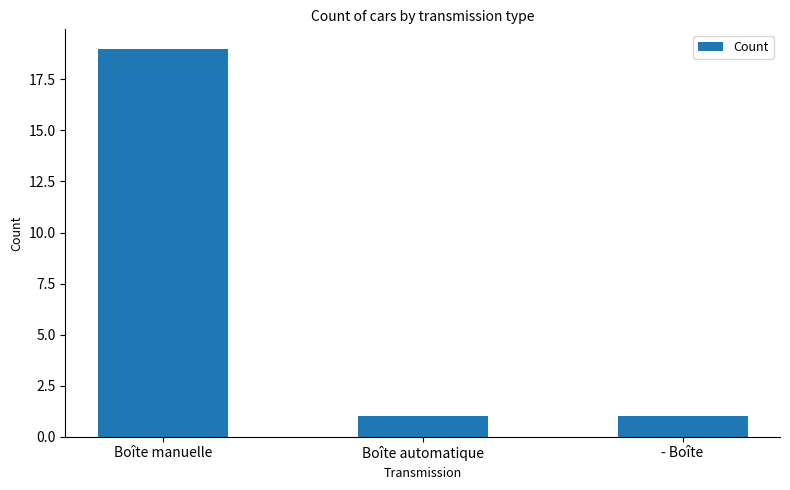

What is the value of the 3rd bar from the left?

1